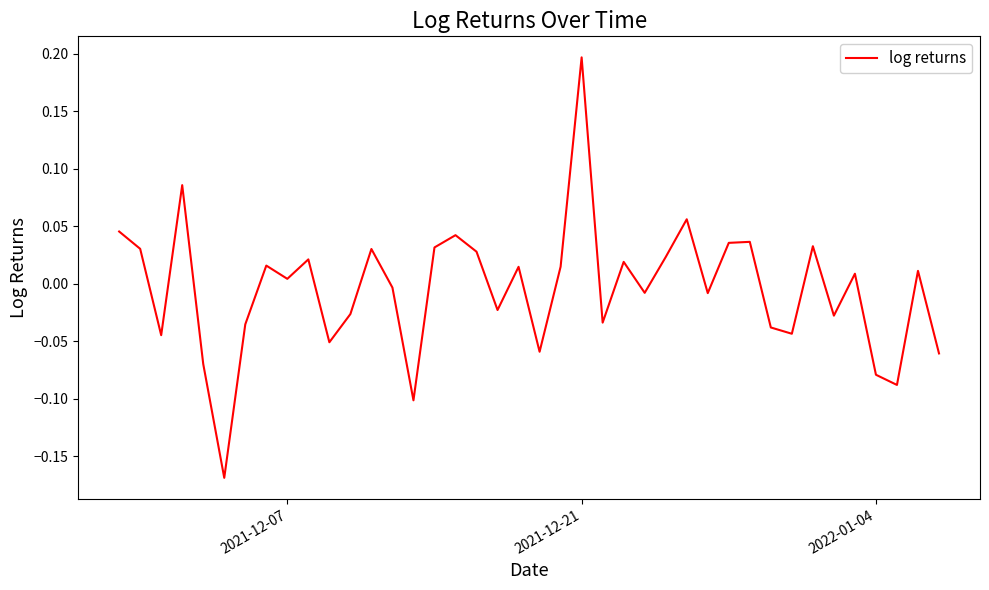

How many values are above zero?

21